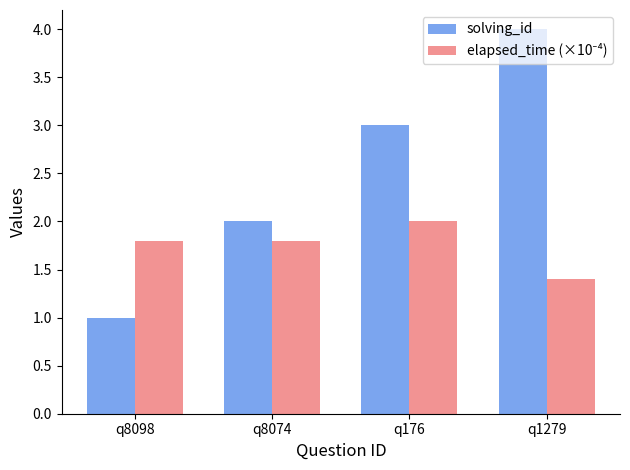

What is the label of the 3rd bar from the right?

q8074